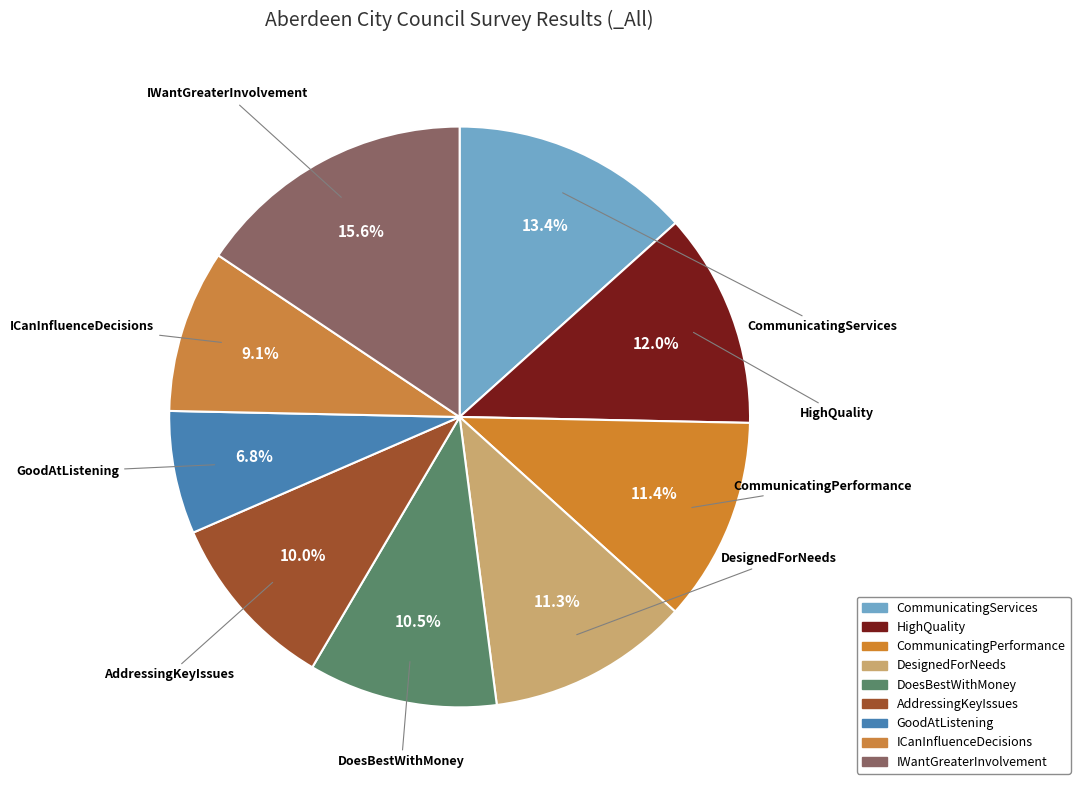

How many slices are in this pie chart?

9